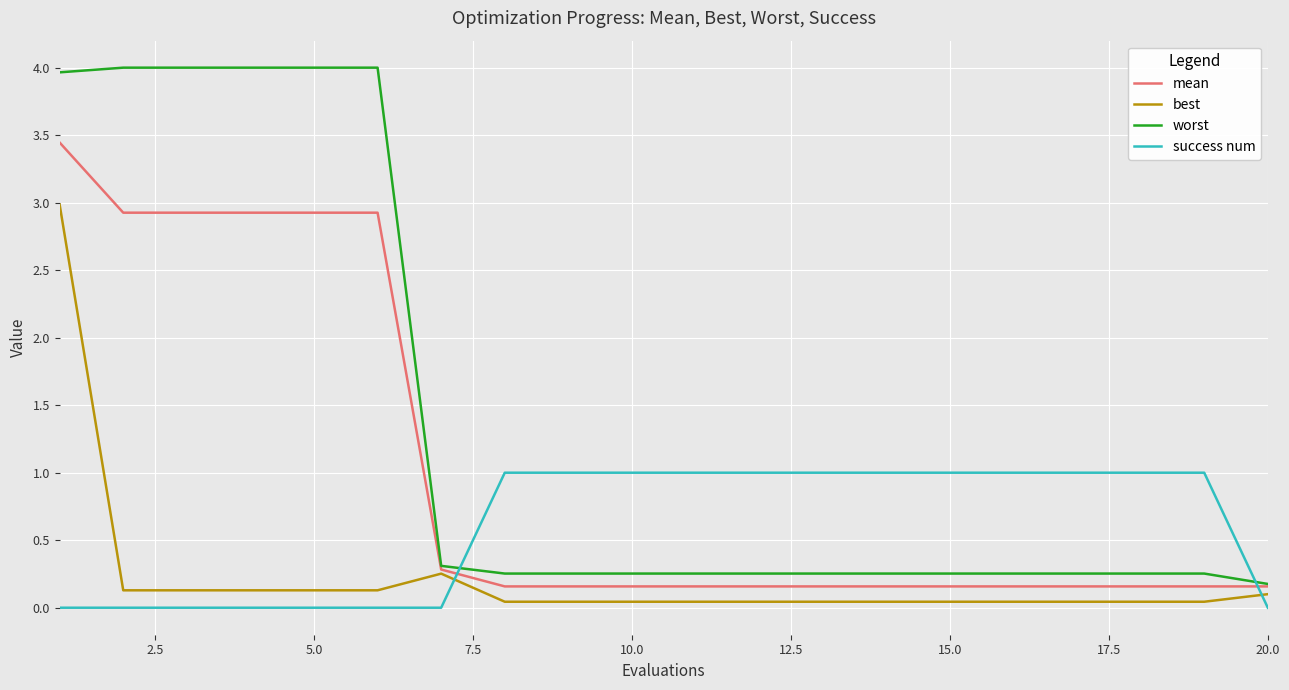

What is the average value of the success num series?

0.6